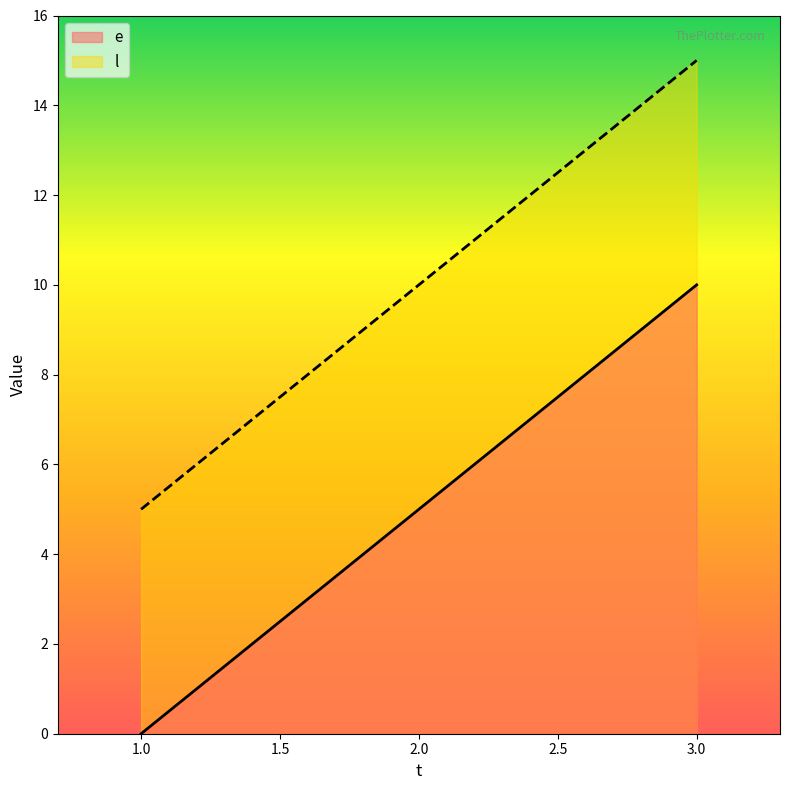

How many data points in e are above 5?

1